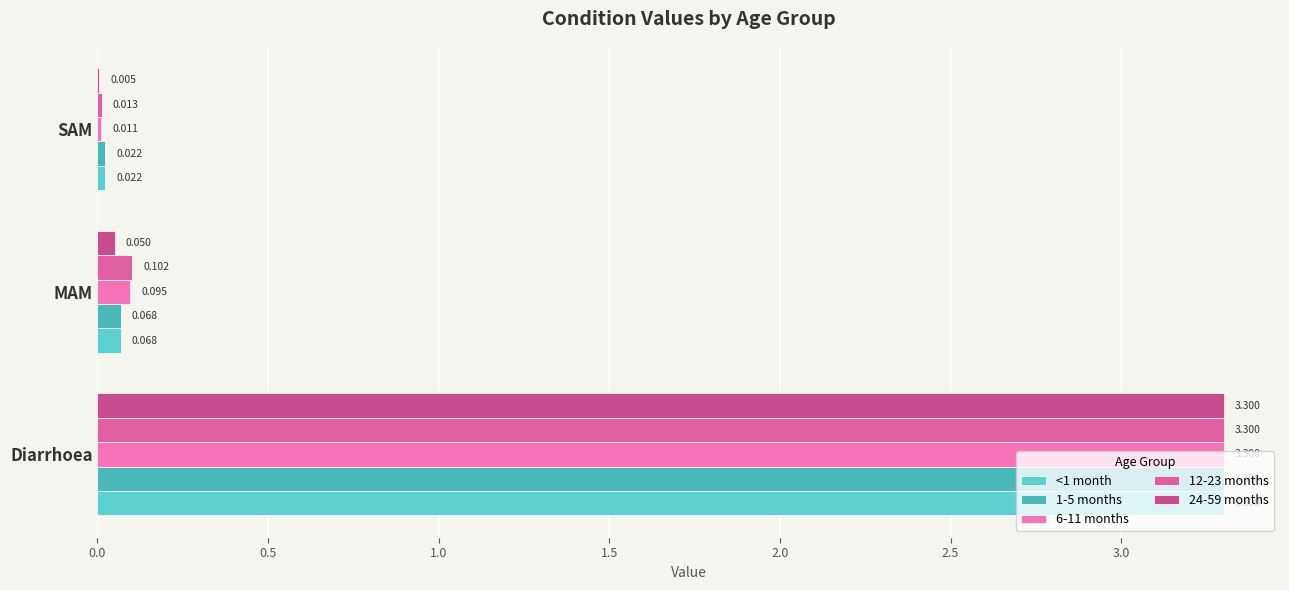

Count the number of data series in this chart.

5